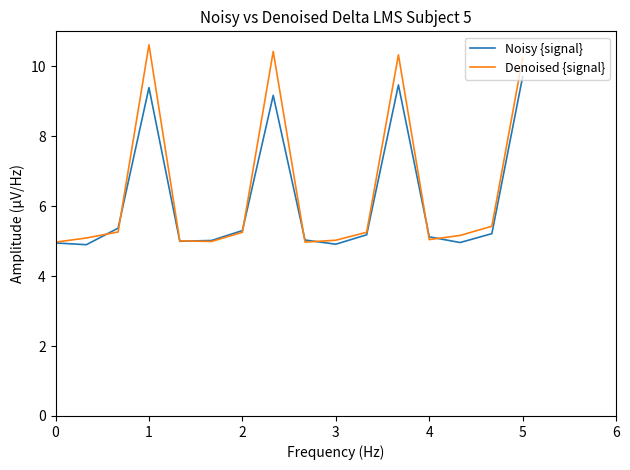

What is the greatest value displayed?

10.6